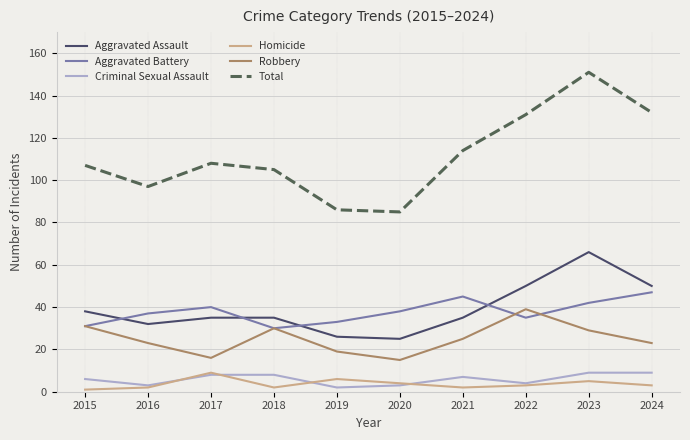

What is the approximate value of Aggravated Assault at 2018?

35